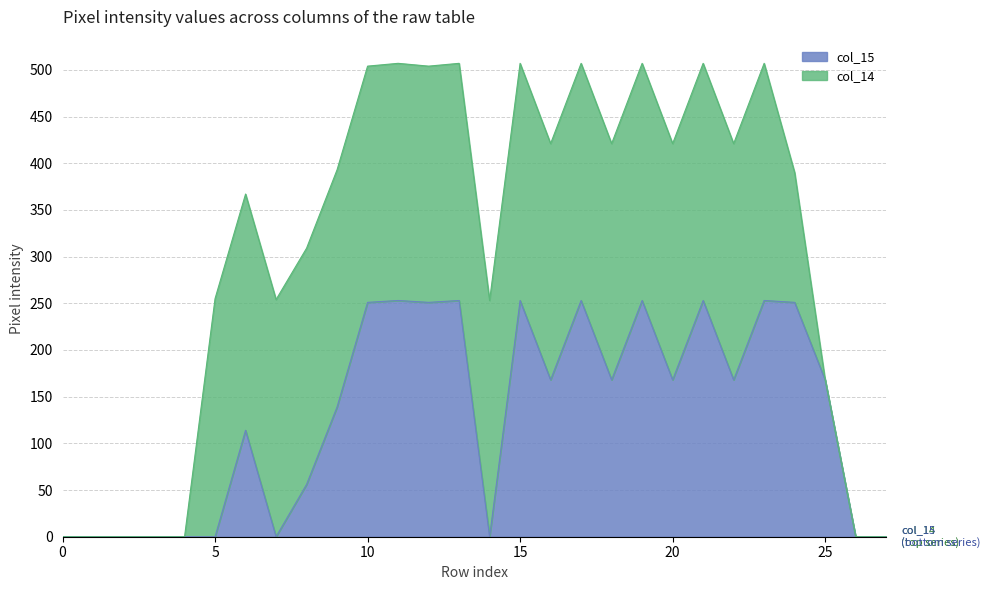

The value of col_15 at 15 is 70. True or false?

False